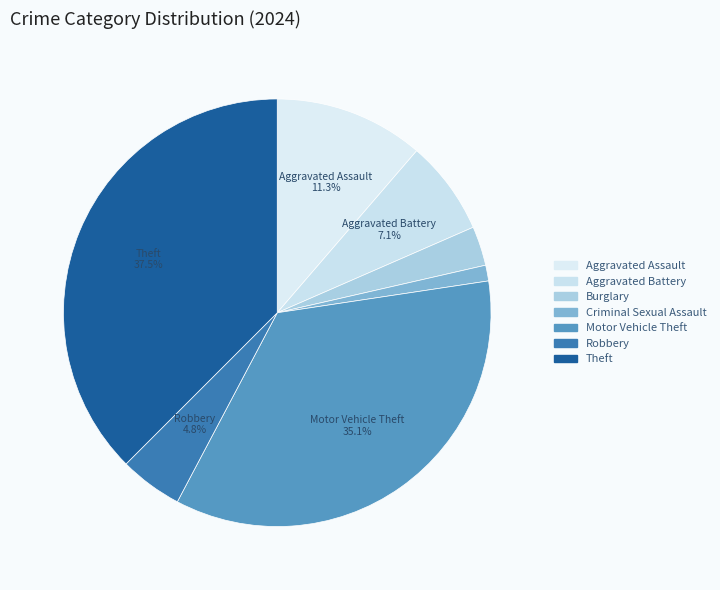

To the nearest percent, what percentage of the pie is Robbery?

5%